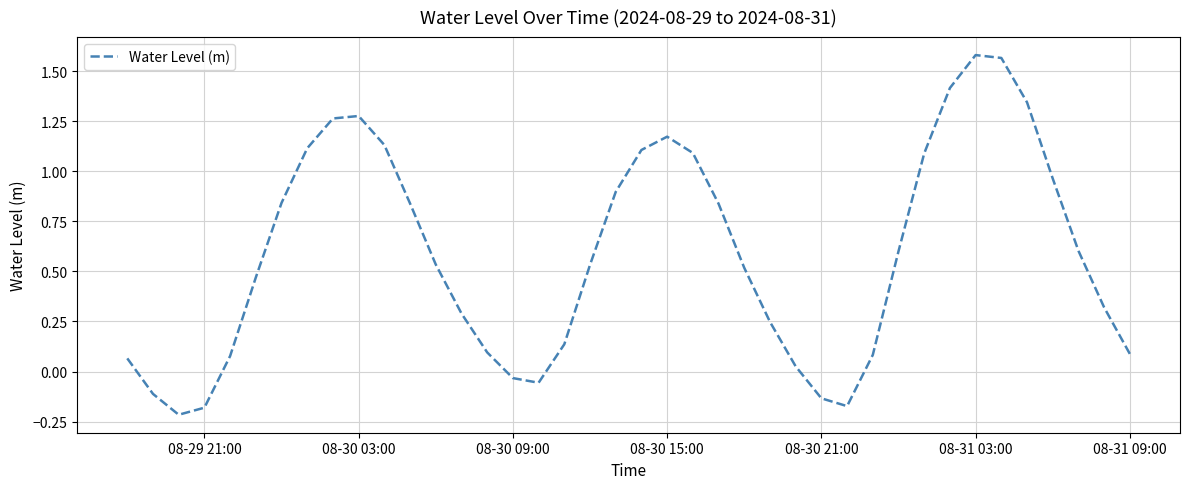

What is the difference between the maximum and minimum values?

1.8